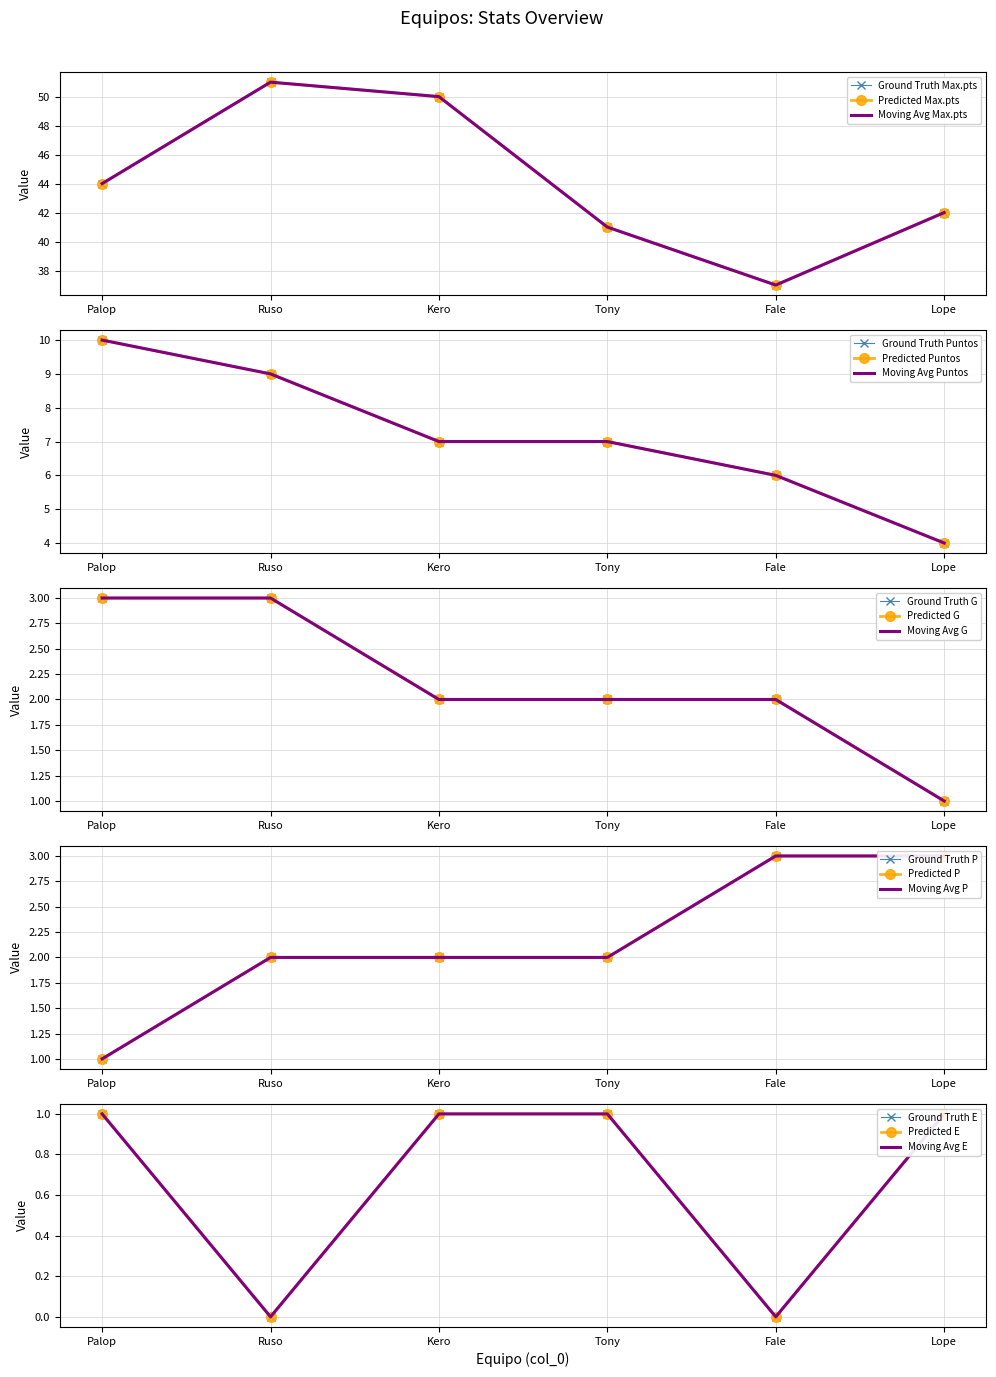

True or false: P and G cross at least once.

False